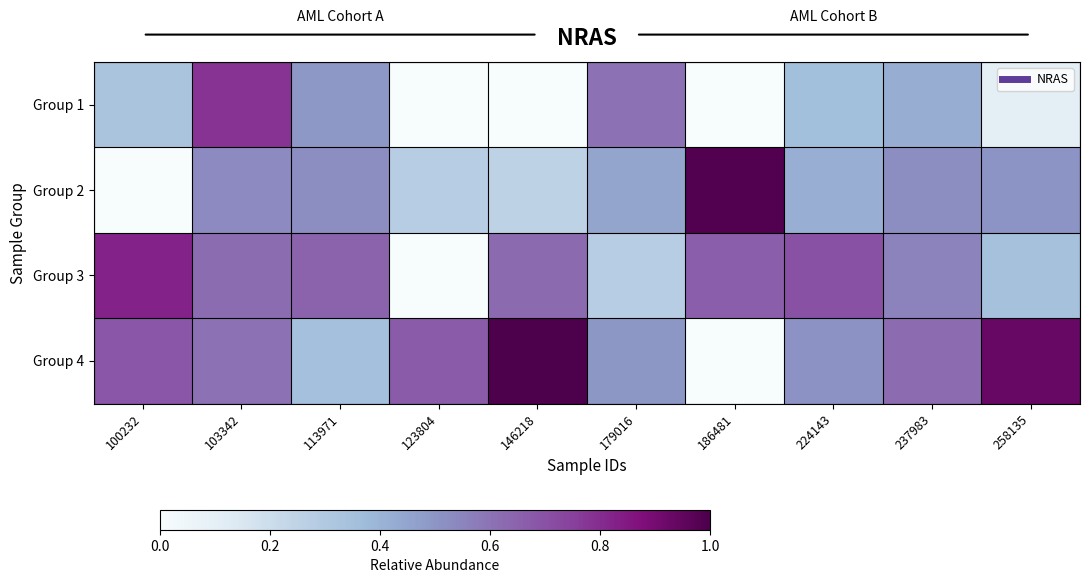

Rank the series by their average value, from lowest to highest.

Group 1, Group 2, Group 3, Group 4